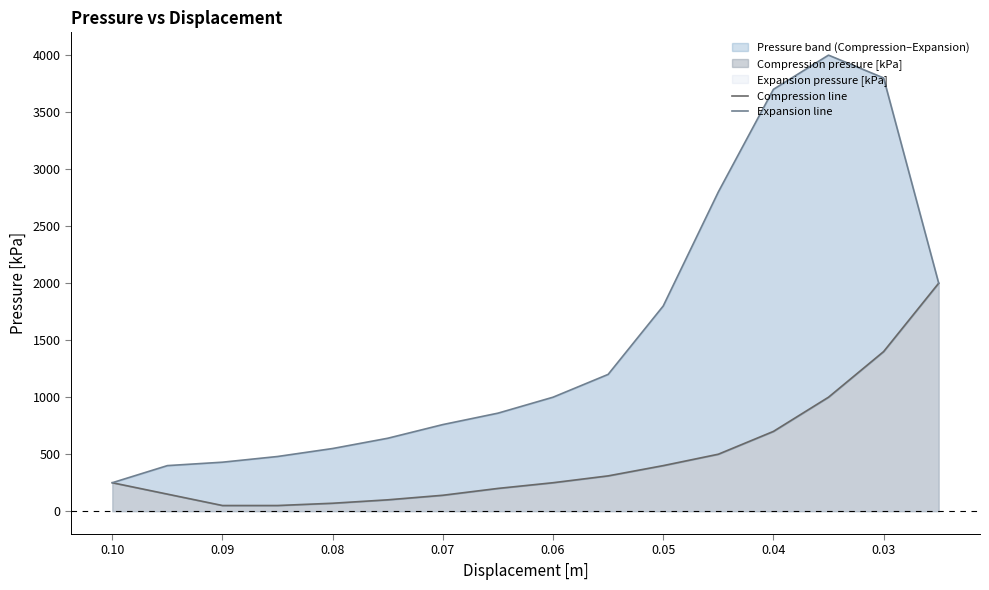

Does the chart have visible grid lines?

No